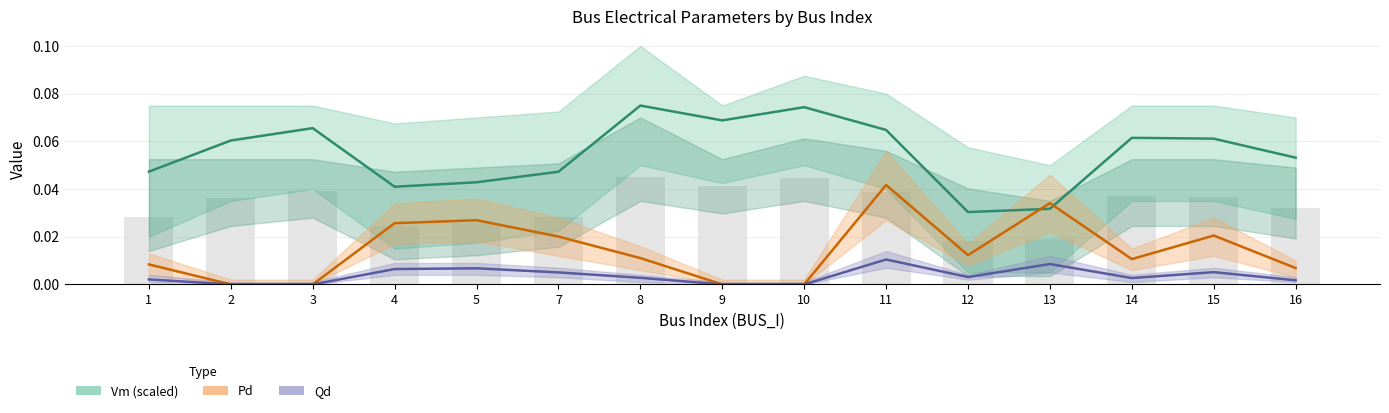

Is the value of Vm (scaled) at 9 greater than the value of Qd at 12?

Yes